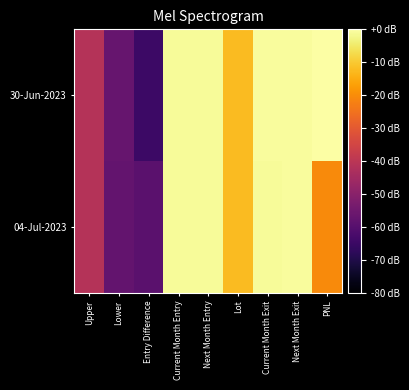

Which series has the largest total across all categories?

30-Jun-2023